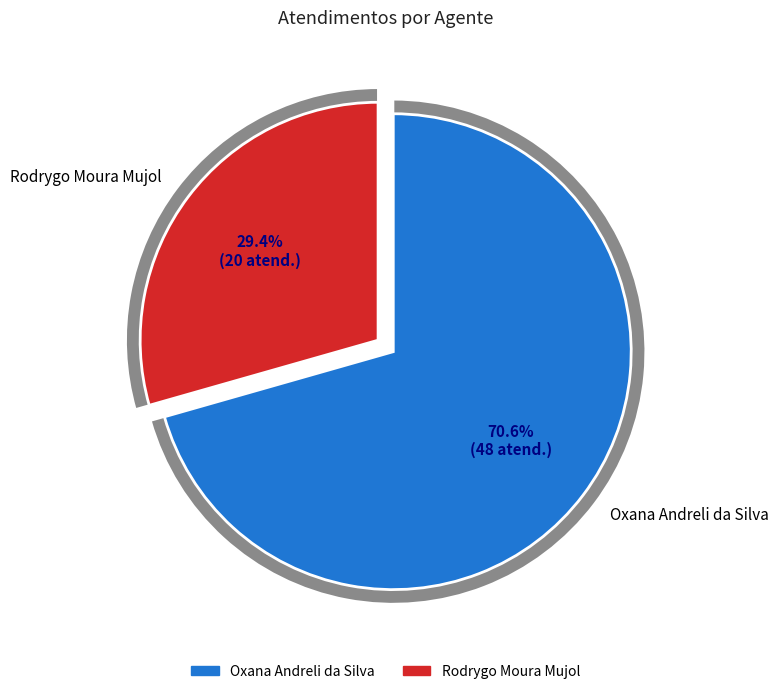

How many slices are in this pie chart?

2